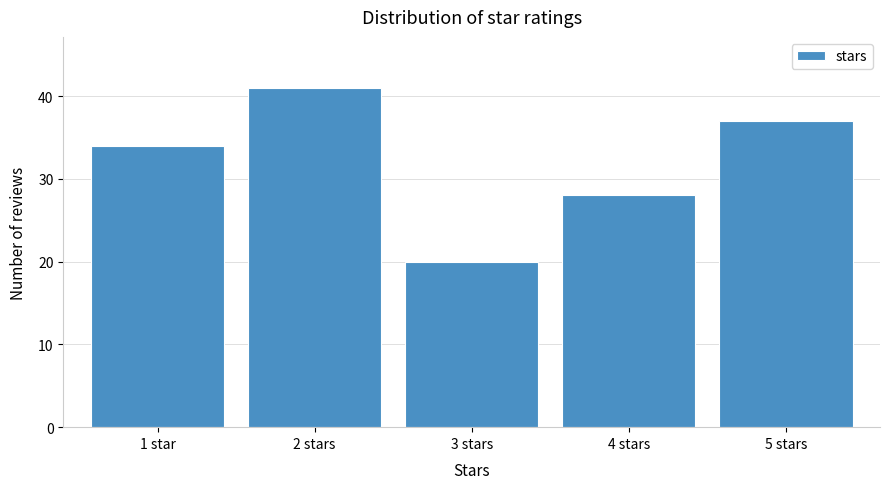

Reading right to left, list all the values displayed in this chart.

5 stars=37	4 stars=28	3 stars=20	2 stars=41	1 star=34